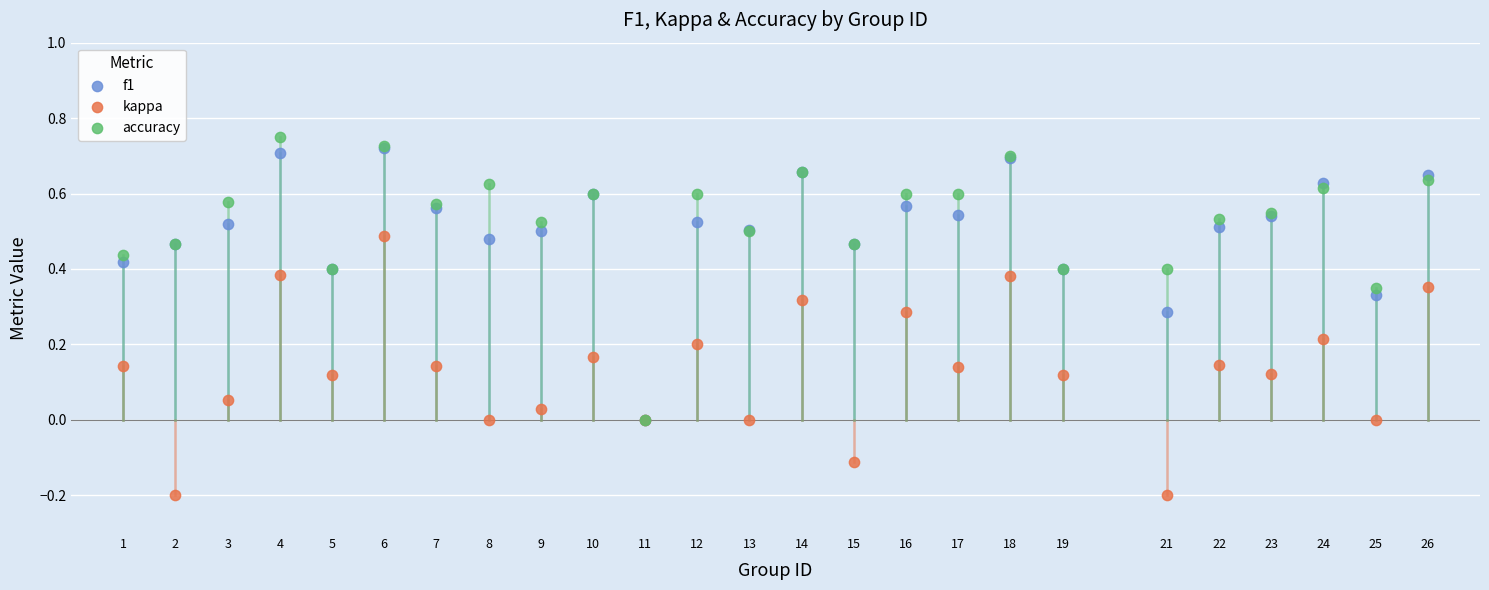

Which series reaches the minimum Y coordinate?

kappa